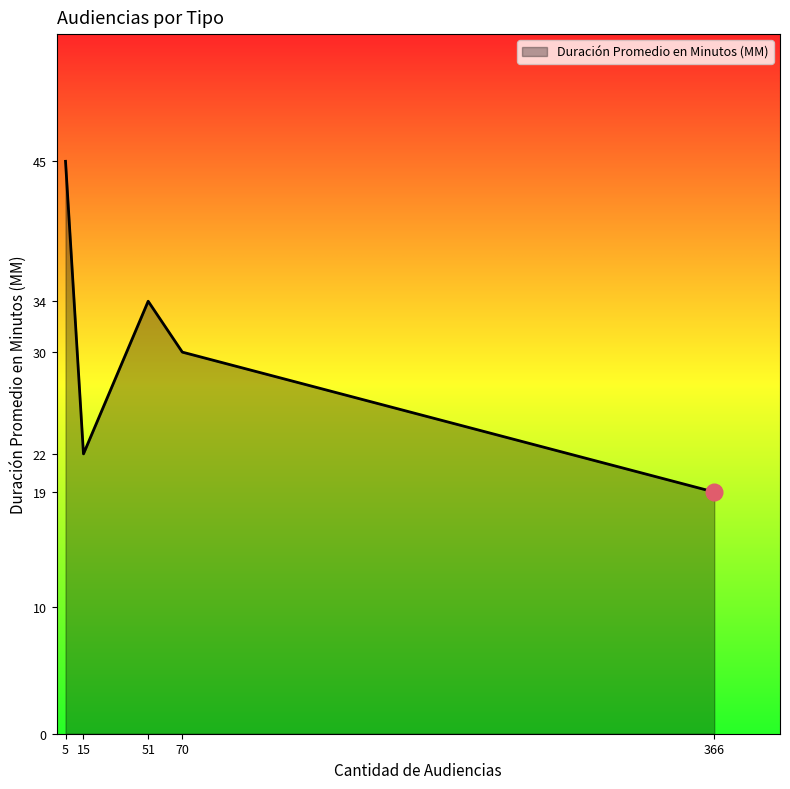

How many values are below 30?

2